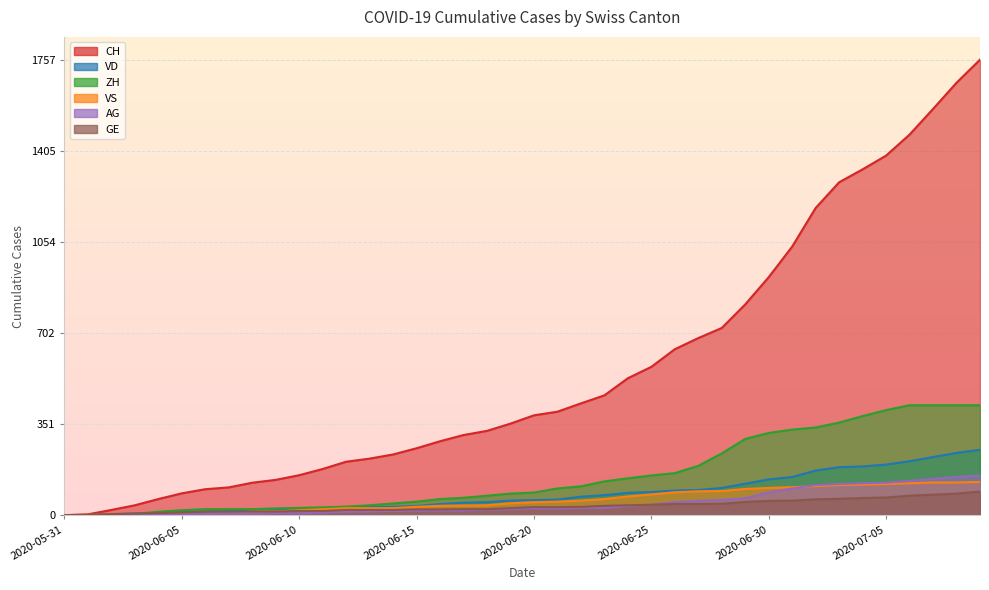

True or false: AG and VD cross at least once.

False